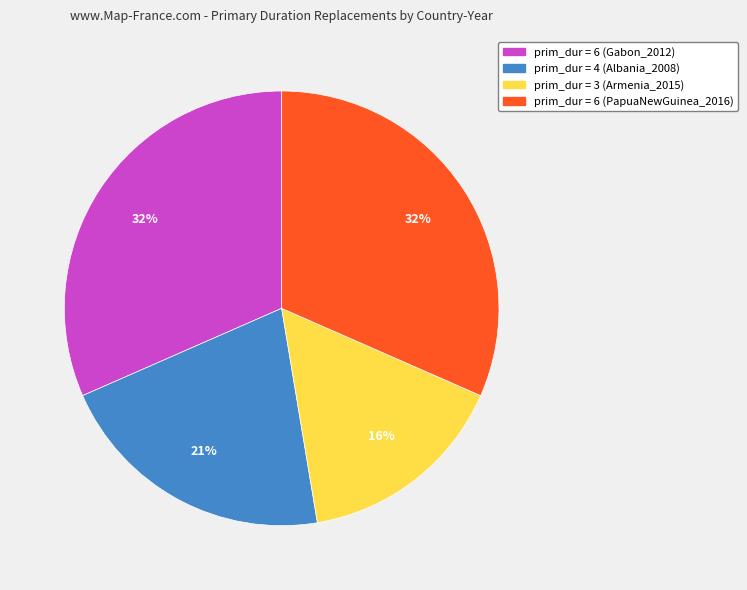

Is there a majority slice in this chart?

No